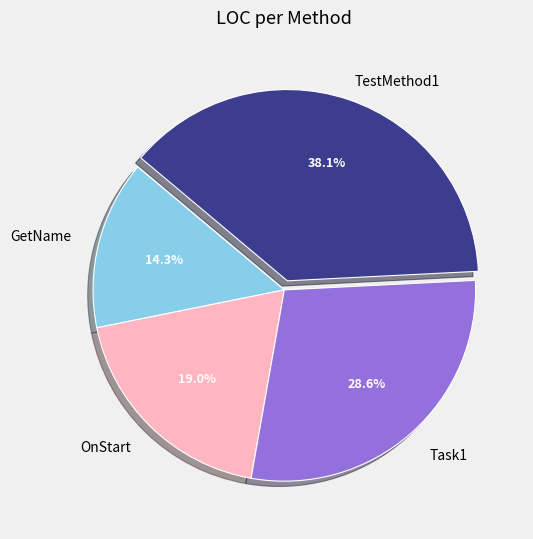

Is there any slice that represents more than half of the pie?

No